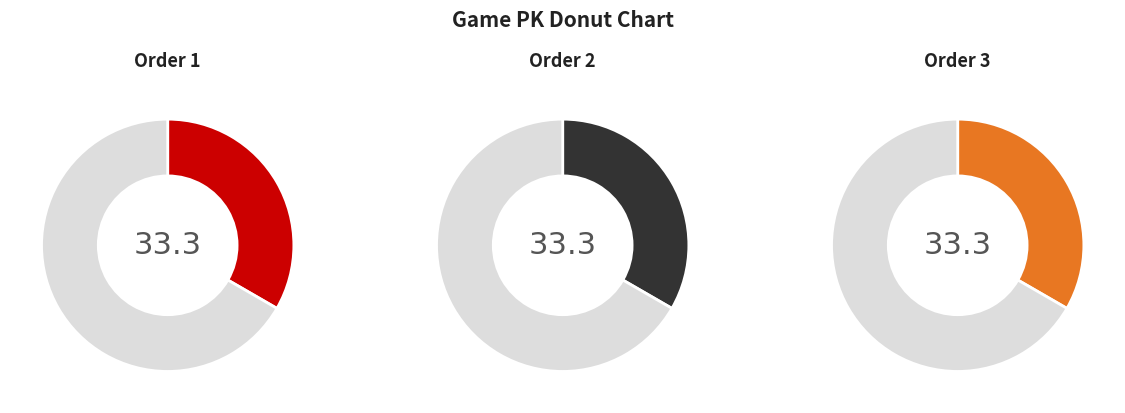

How many segments does this pie chart have?

3